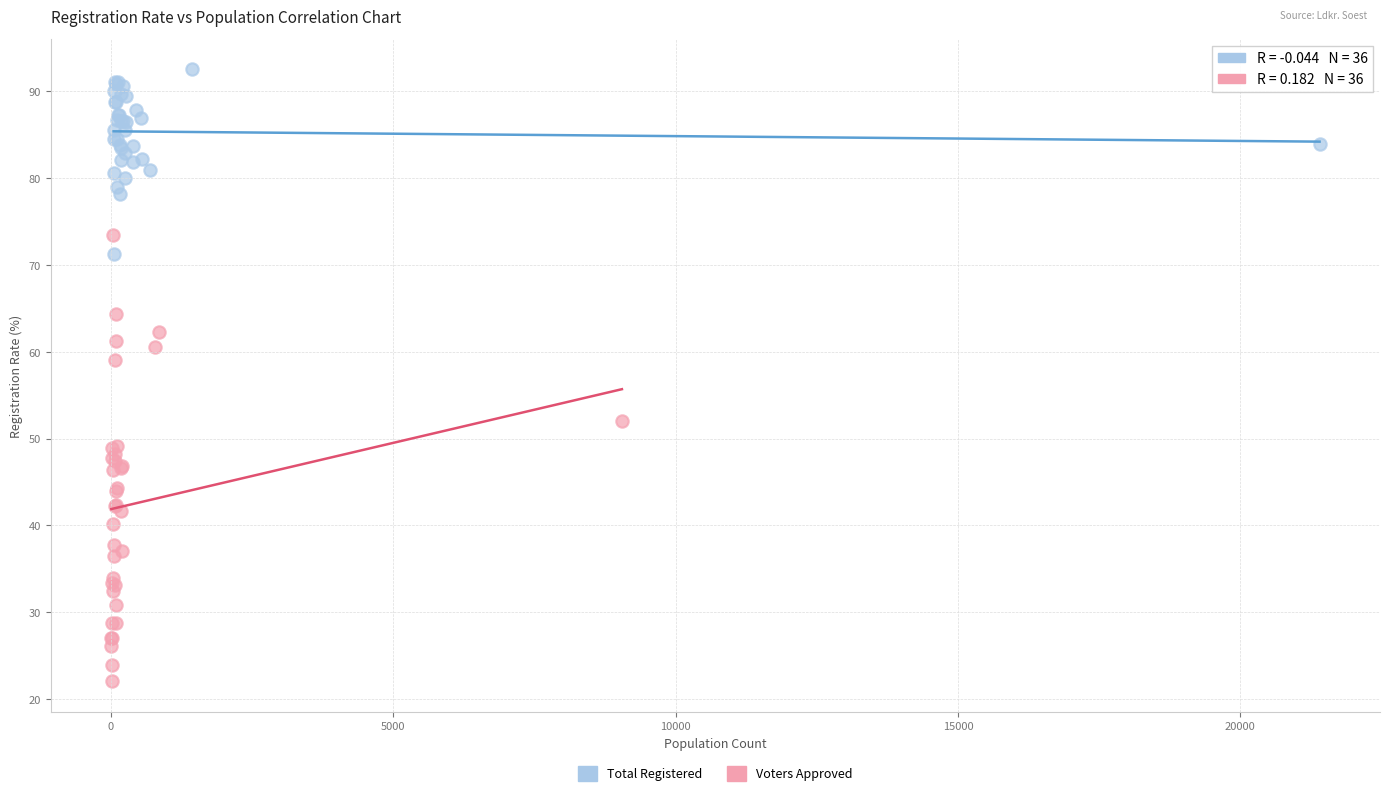

Which series reaches the minimum Y coordinate?

Voters Approved